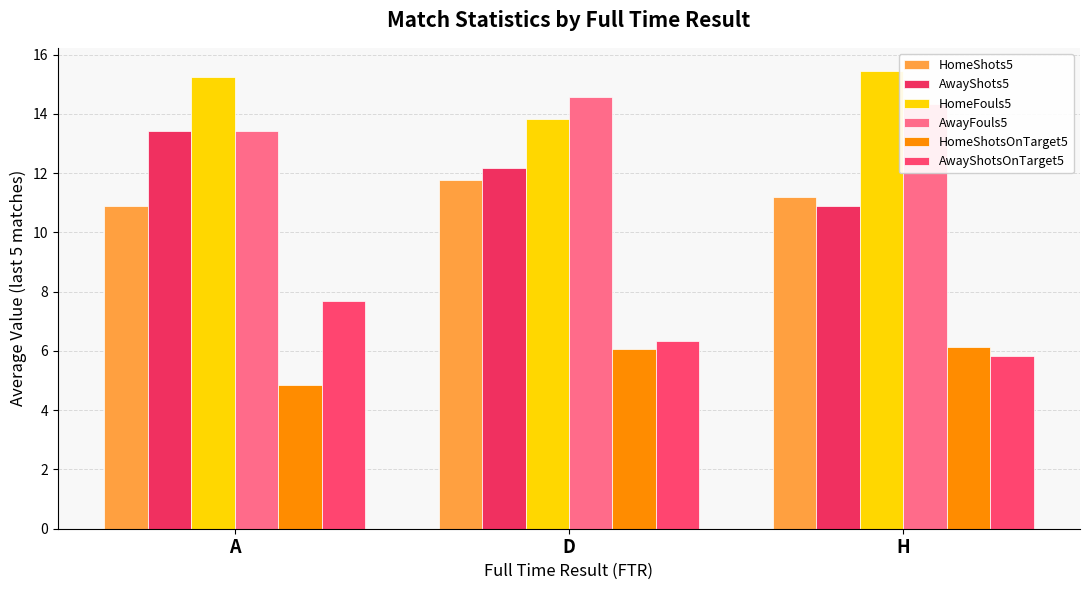

How many values in the HomeShots5 series are below 11?

1